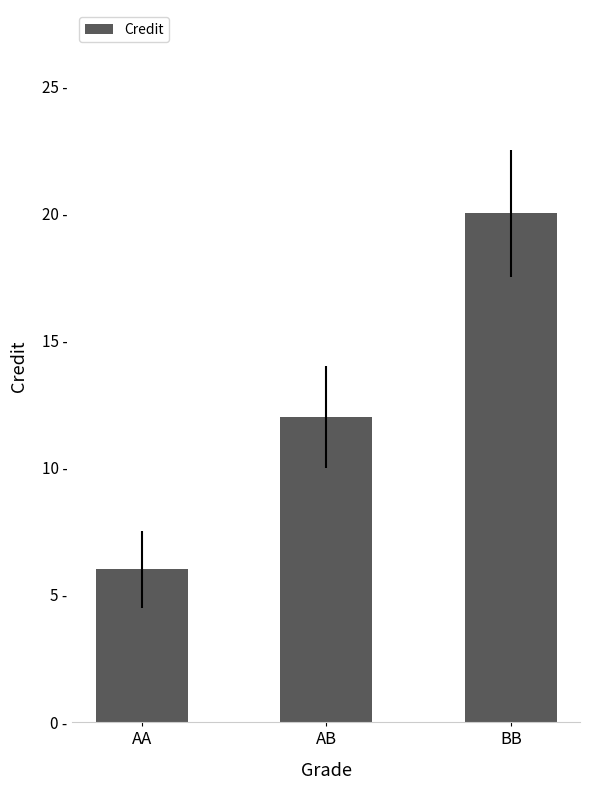

Does the chart contain any negative values?

No